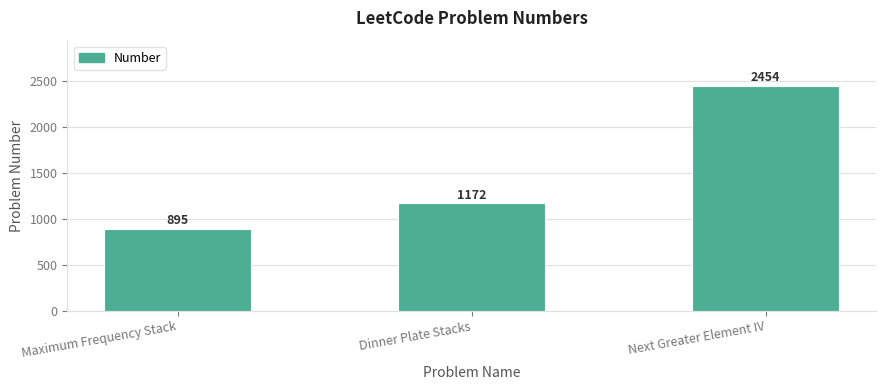

List the labels in order of value, largest first.

Next Greater Element IV, Dinner Plate Stacks, Maximum Frequency Stack